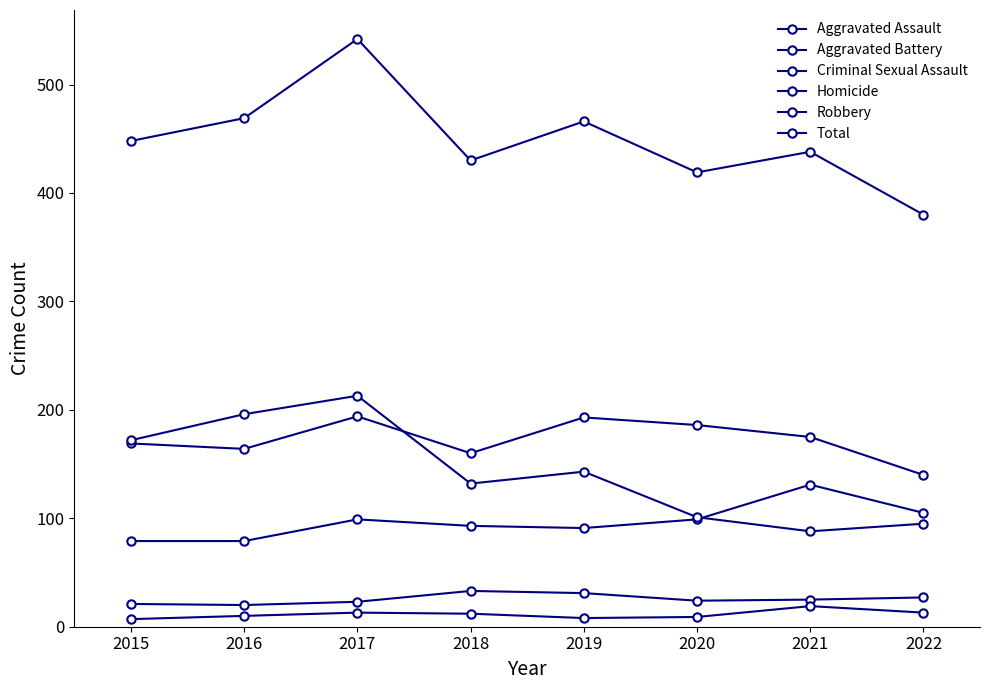

Count the number of categories in the chart.

8